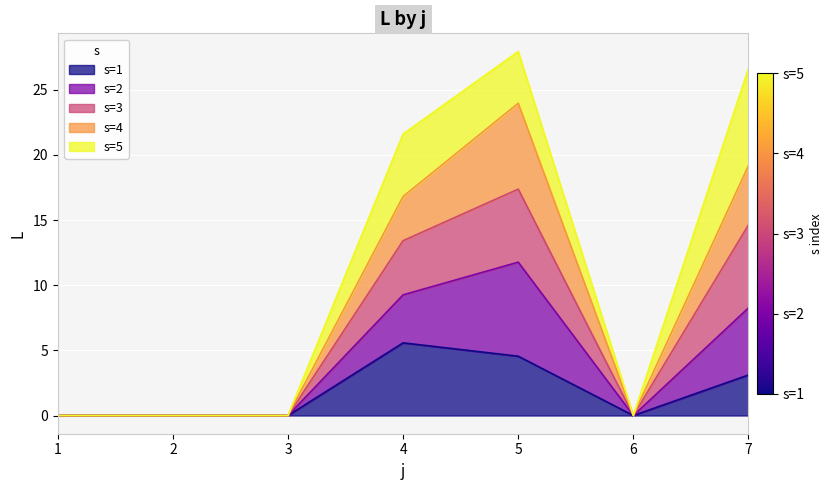

What is the highest value of the s=1 series?

5.6